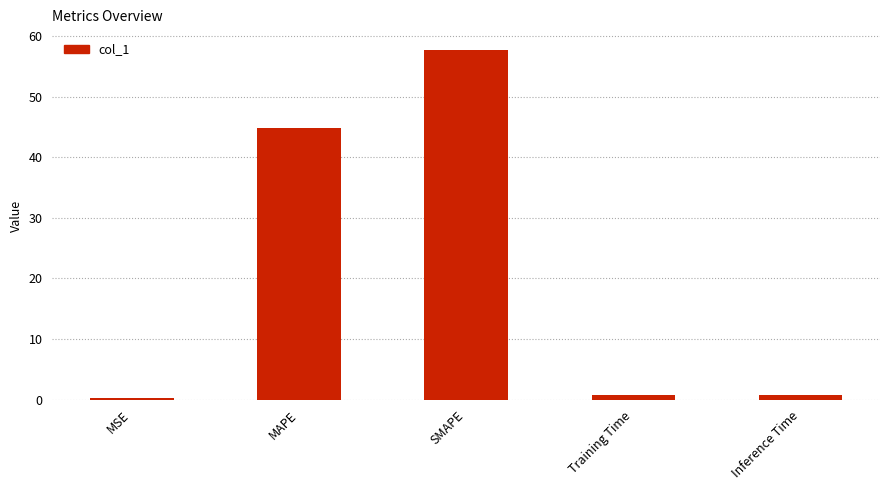

The value at MAPE is 44.8. True or false?

True